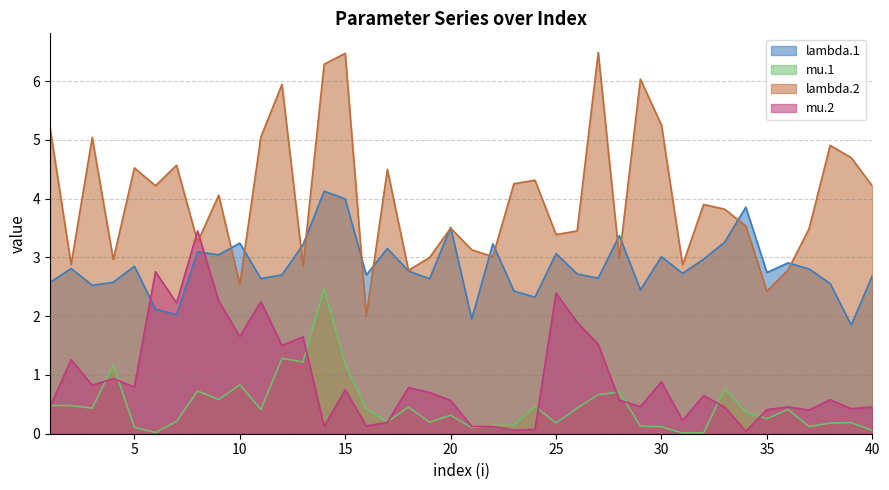

At which category is the sum across all series the highest?

14